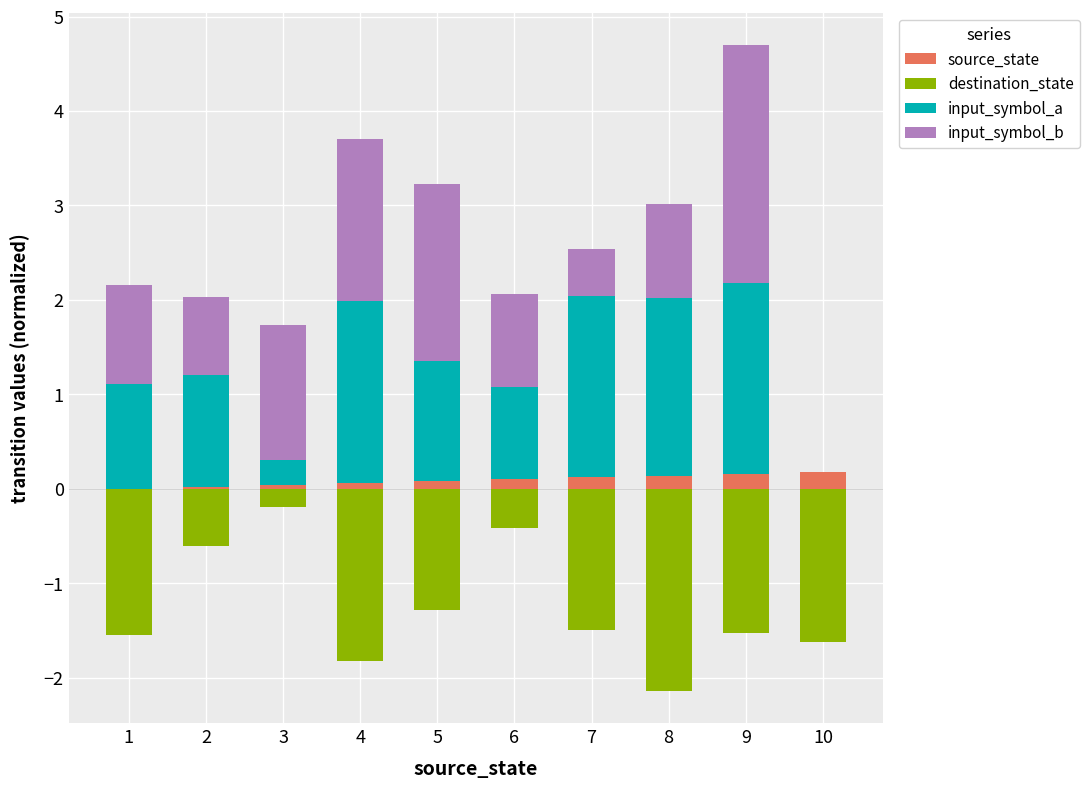

Reading left to right, extract all data points from this chart.

source_state: 1=0.0	2=0.0	3=0.0	4=0.1	5=0.1	6=0.1	7=0.1	8=0.1	9=0.2	10=0.2
destination_state: 1=-1.6	2=-0.6	3=-0.2	4=-1.8	5=-1.3	6=-0.4	7=-1.5	8=-2.1	9=-1.5	10=-1.6
input_symbol_a: 1=1.1	2=1.2	3=0.3	4=1.9	5=1.3	6=1.0	7=1.9	8=1.9	9=2.0	10=0.0
input_symbol_b: 1=1.1	2=0.8	3=1.4	4=1.7	5=1.9	6=1.0	7=0.5	8=1.0	9=2.5	10=0.0